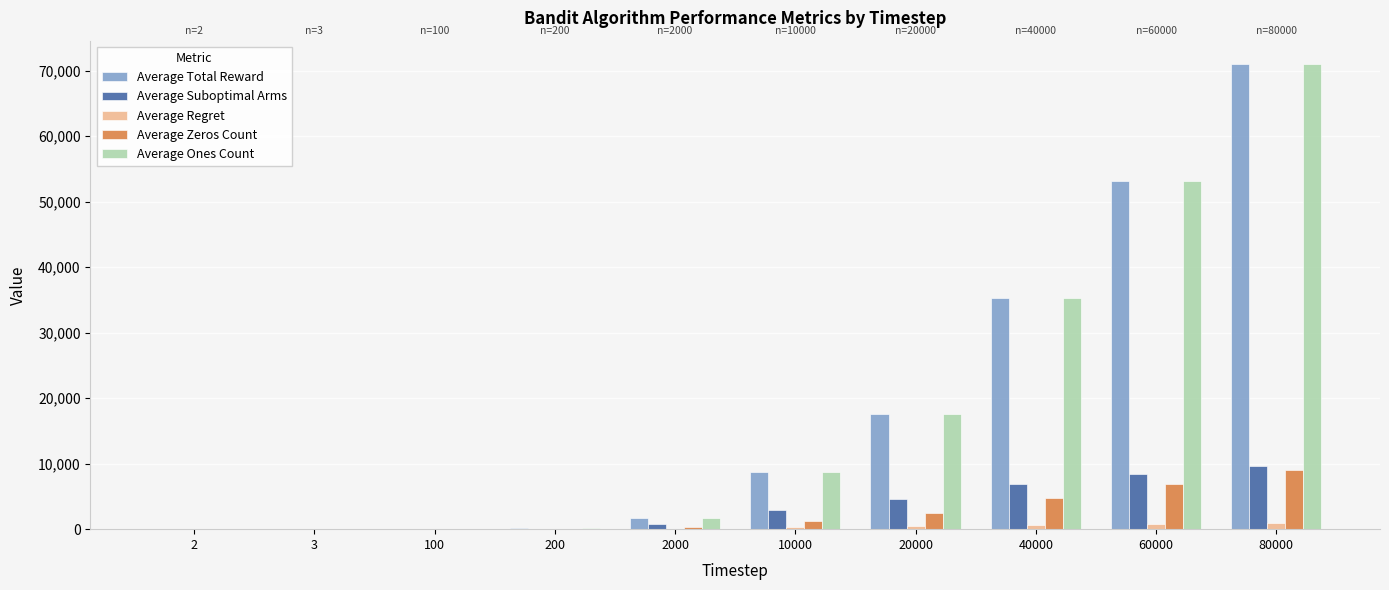

Which label corresponds to the largest value in the chart?

80000